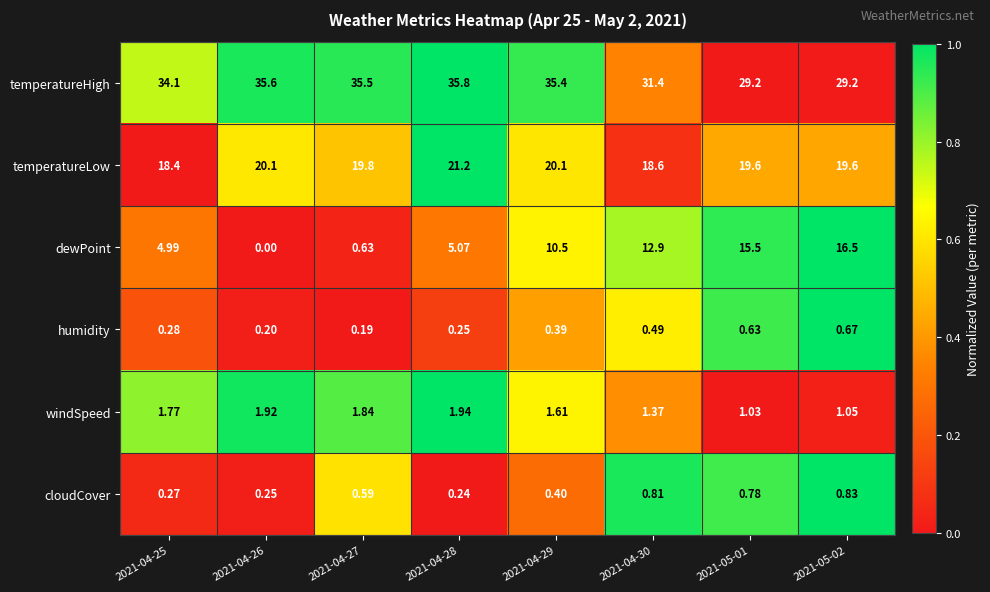

At 2021-04-25, list the series in order from largest to smallest.

temperatureHigh, temperatureLow, dewPoint, windSpeed, humidity, cloudCover